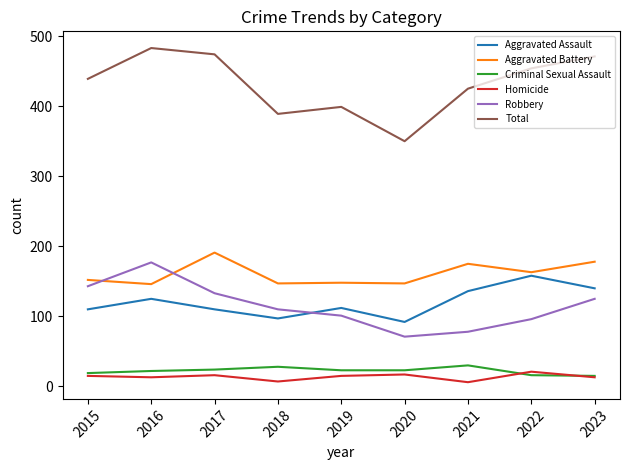

Is the value of Robbery at 2015 greater than the value of Aggravated Assault at 2018?

Yes